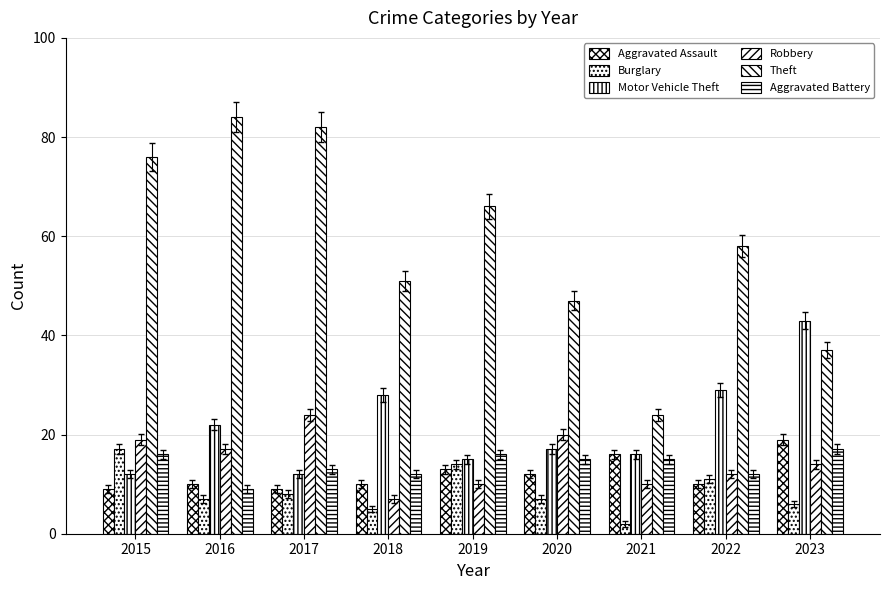

Rank the categories by Theft value from highest to lowest.

2016, 2017, 2015, 2019, 2022, 2018, 2020, 2023, 2021